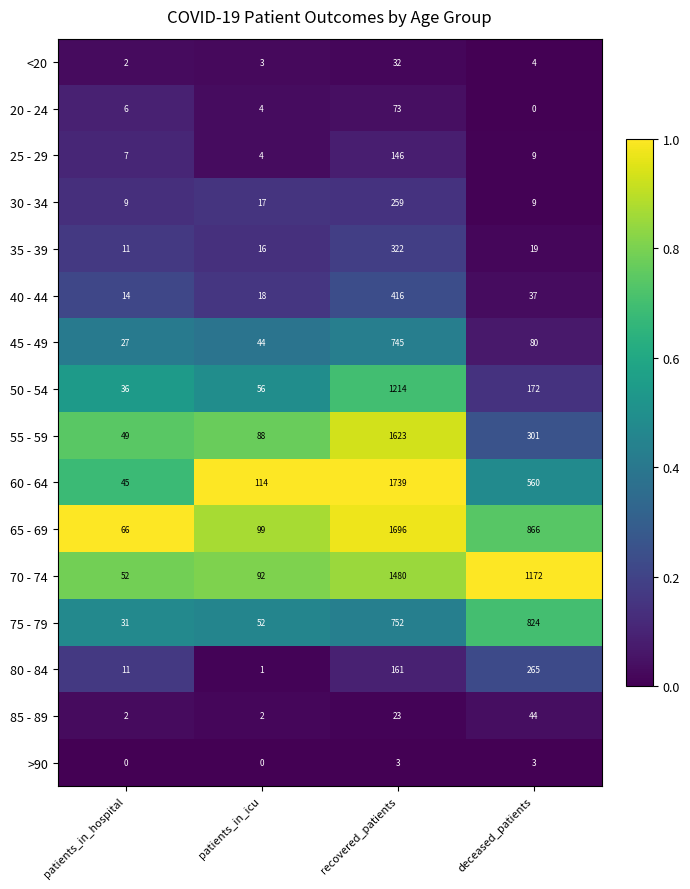

What value does the 30 - 34 series have at patients_in_hospital, to the nearest 5?

10